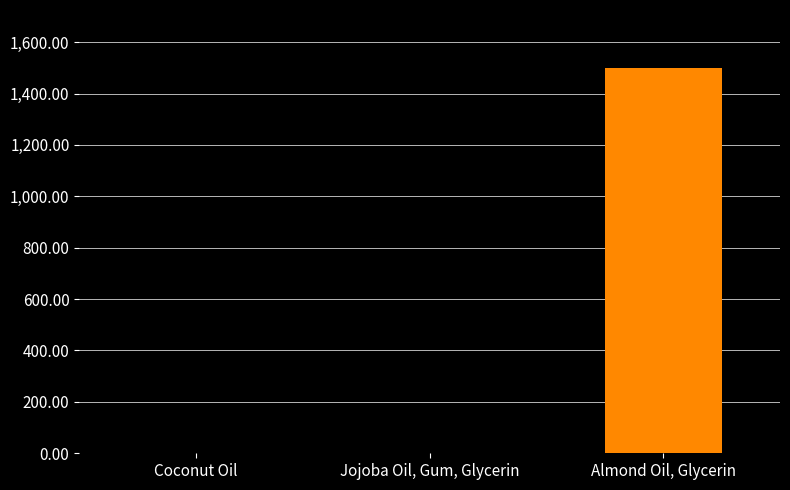

What is the approximate value at Coconut Oil?

0.8